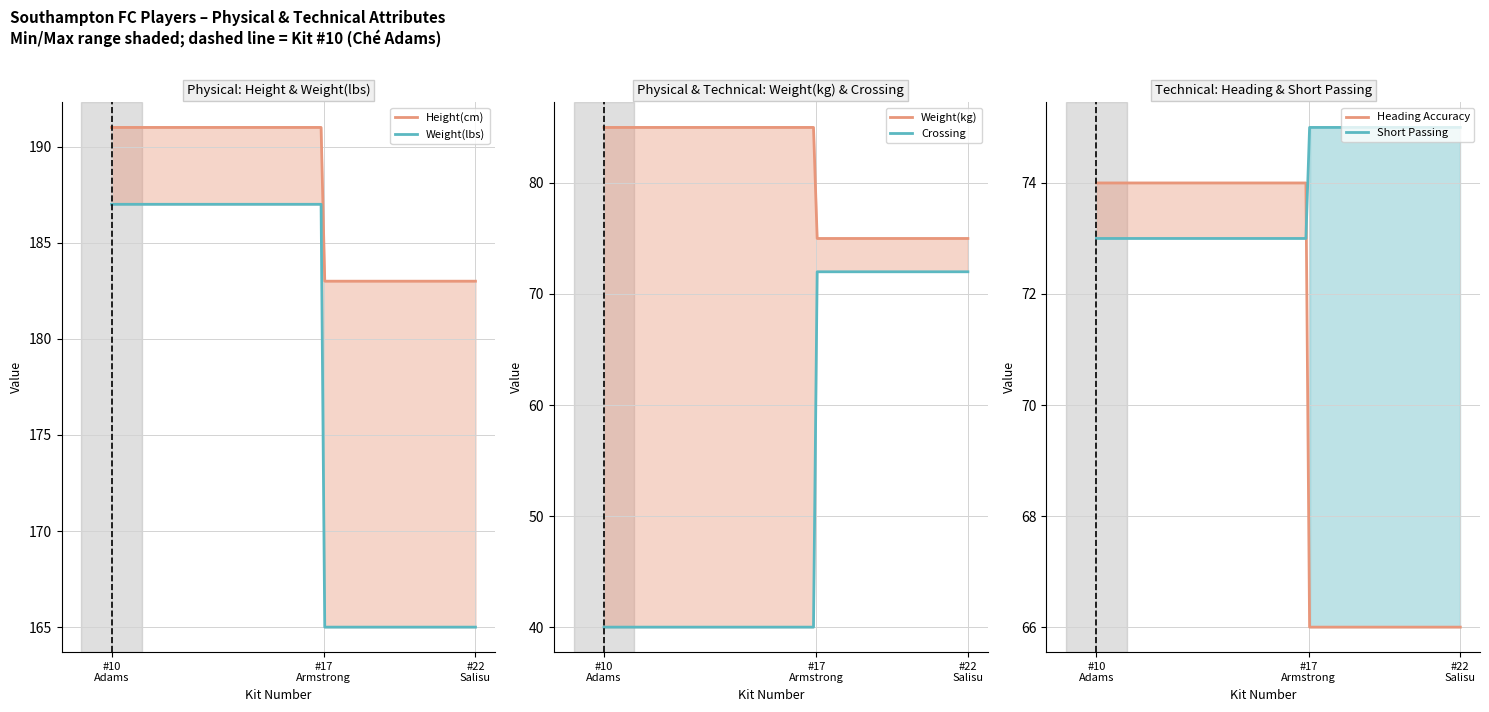

What is the lowest value of the Short Passing series?

73